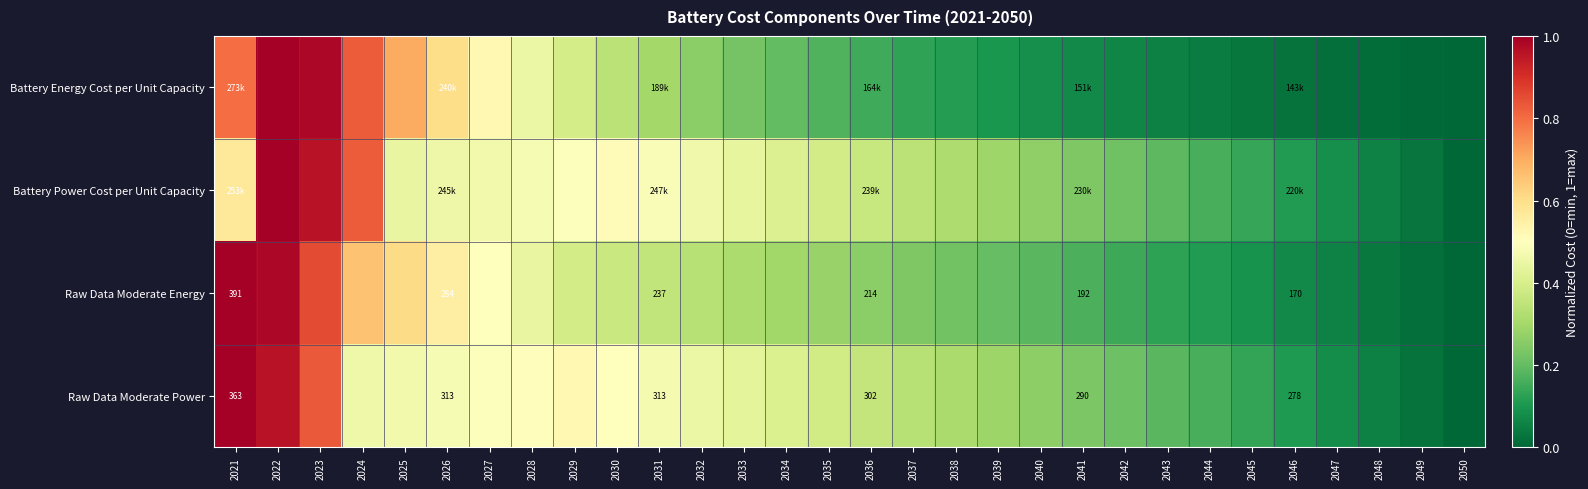

Is the value of Raw Data Moderate Energy at 2036 greater than the value of Raw Data Moderate Power at 2036?

No